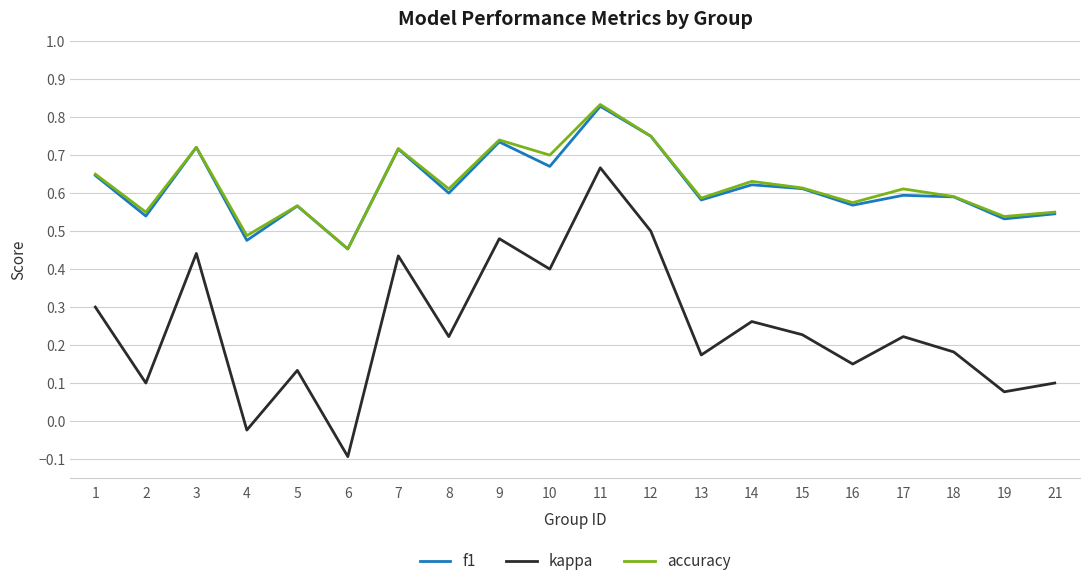

What is the sum of the f1 values at 13 and 12?

1.3